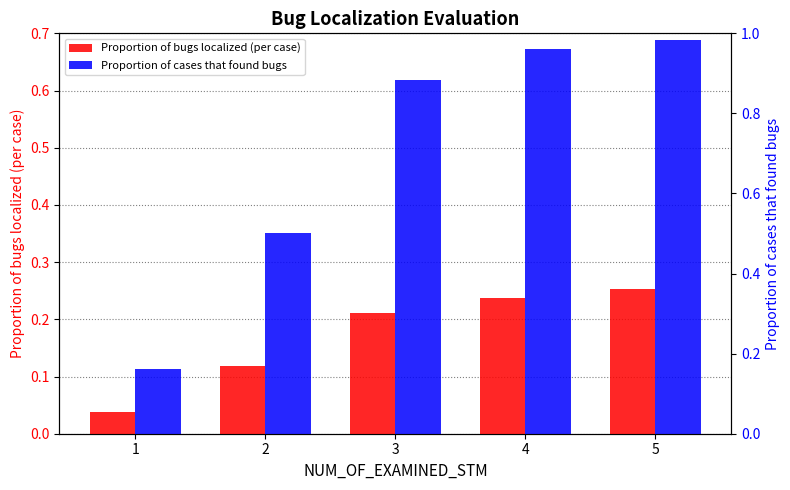

At which label is Proportion of bugs localized (per case) closest to 0?

1